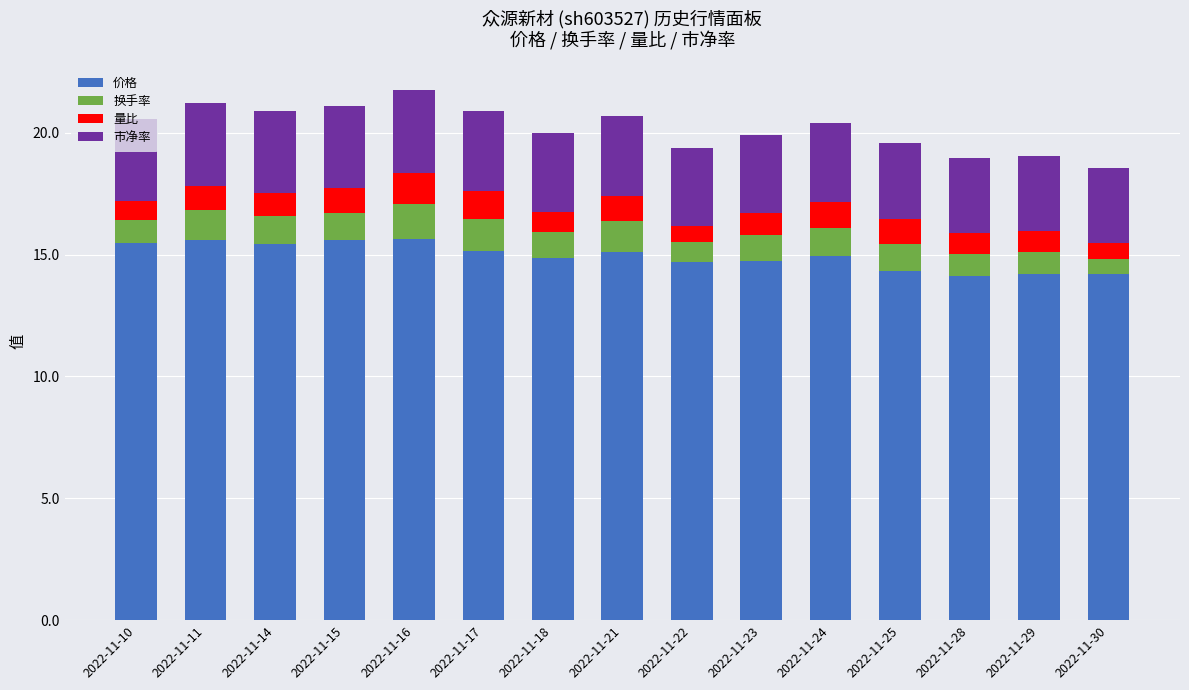

What is the total value across all series at 2022-11-18?

20.0